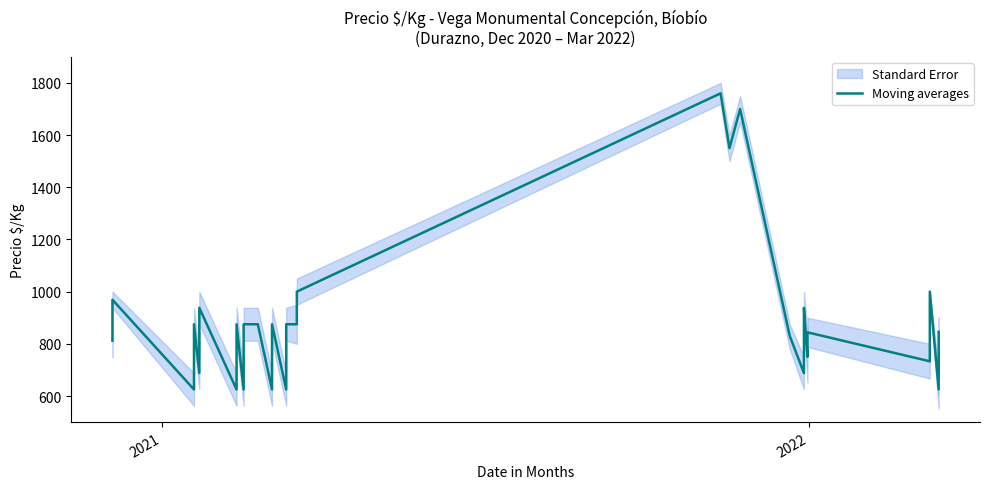

What is the difference between the maximum and minimum values?

1135